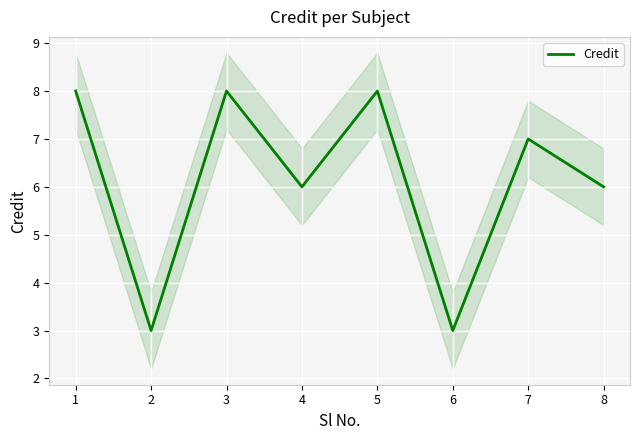

What is the change in value from 4 to 6?

-3